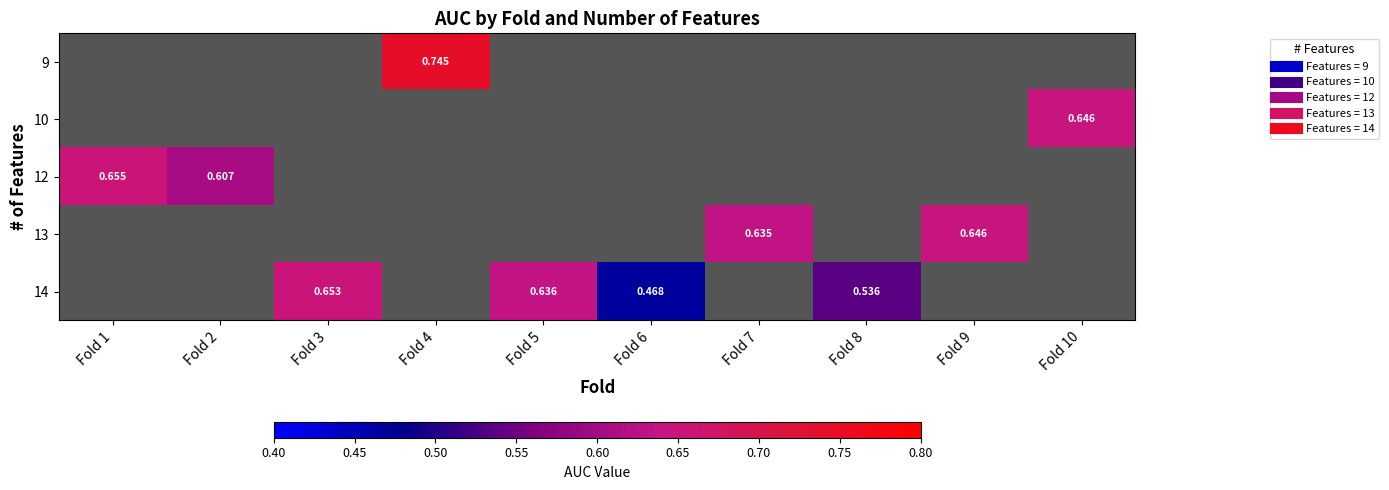

At which category does the chart reach its peak across all series?

Fold 4